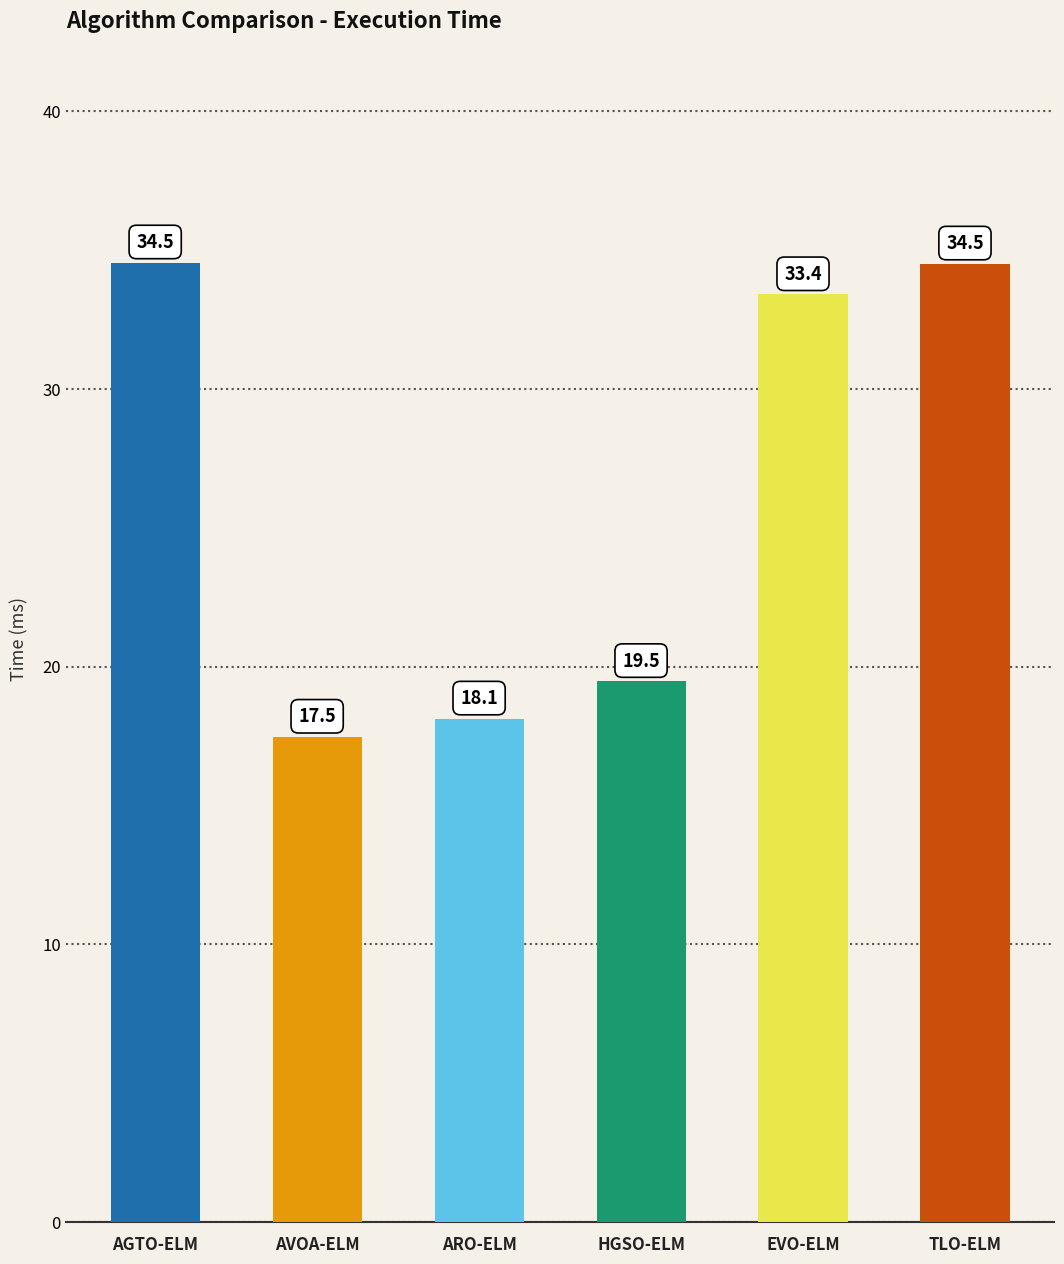

Where is the data nearest to the value 26?

HGSO-ELM